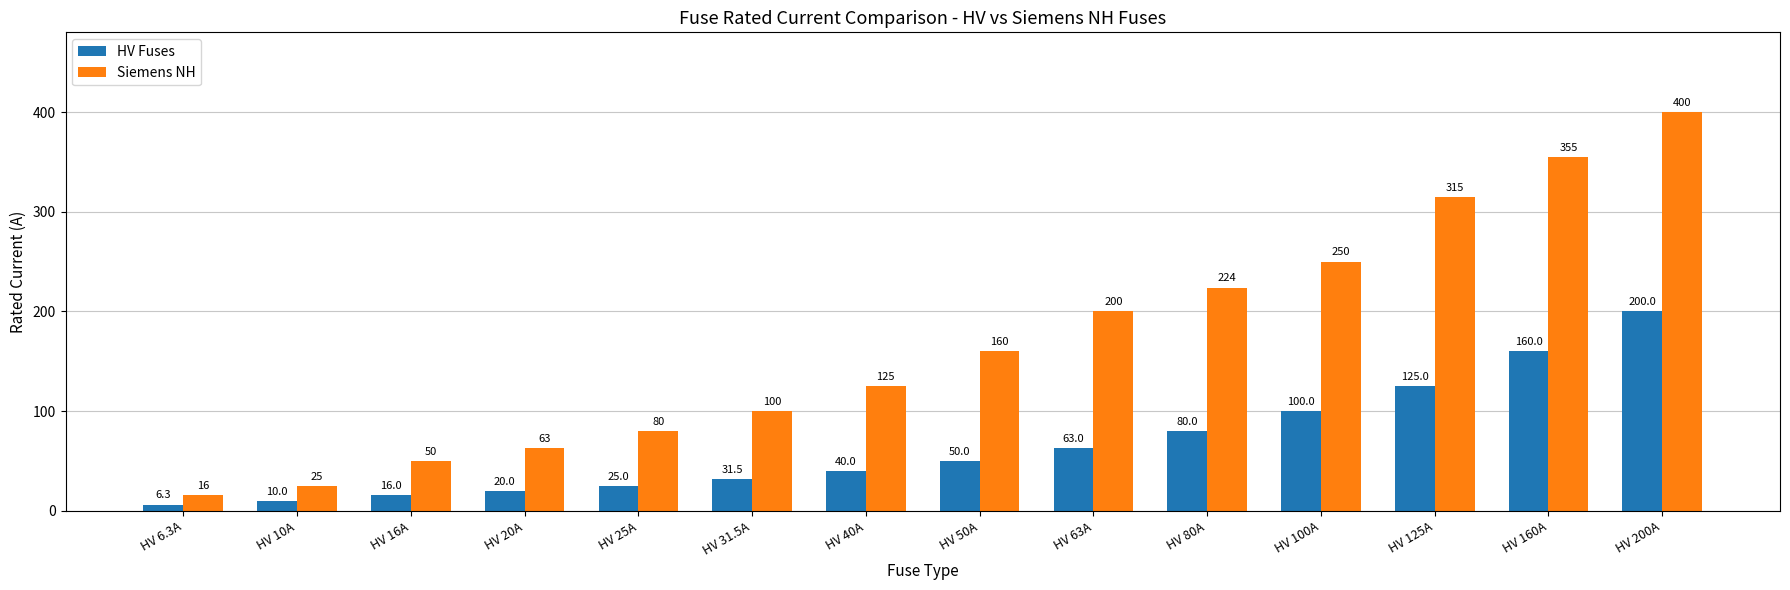

Reading right to left, list all the values displayed in this chart.

HV Fuses: 200.0	160.0	125.0	100.0	80.0	63.0	50.0	40.0	31.5	25.0	20.0	16.0	10.0	6.3
Siemens NH: 400.0	355.0	315.0	250.0	224.0	200.0	160.0	125.0	100.0	80.0	63.0	50.0	25.0	16.0